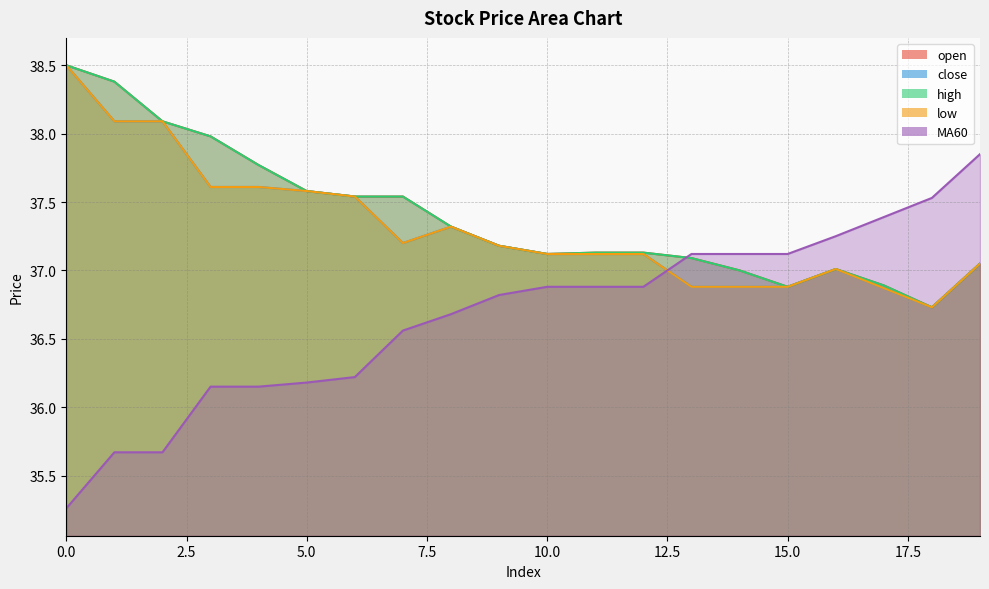

The close series shows 37.2 at 7. True or false?

True